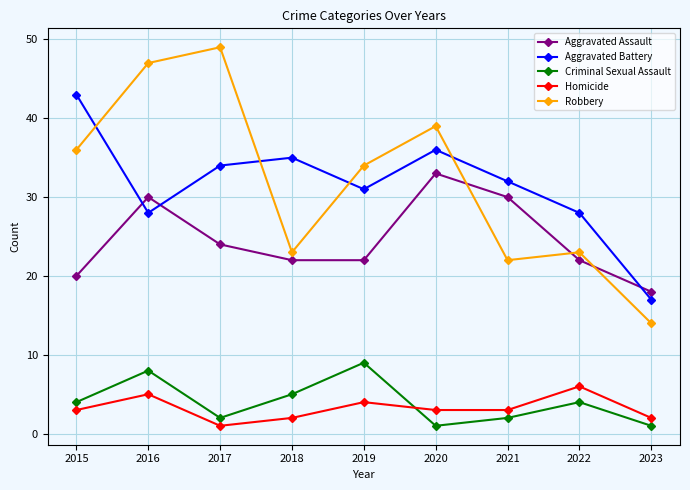

At which category does Criminal Sexual Assault reach its first local peak?

2016